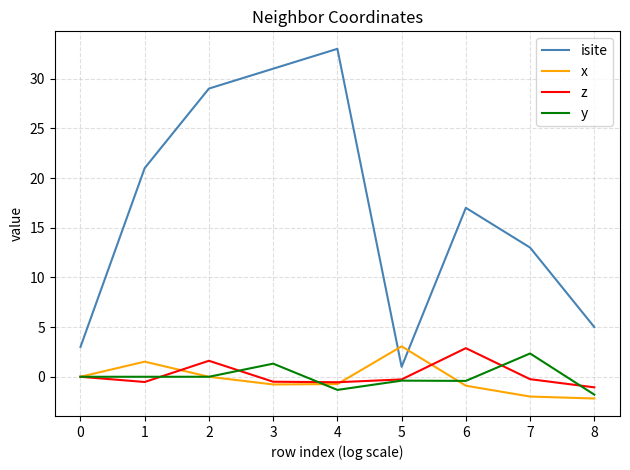

Is the value of z at 0 greater than the value of x at 8?

Yes